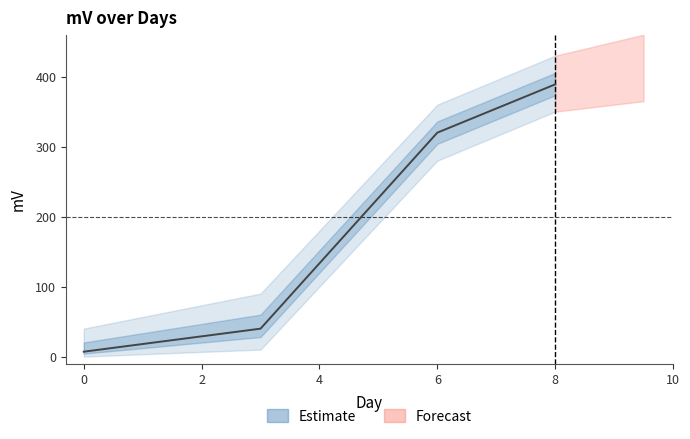

True or false: the data shows 389.0 at 8.0.

True